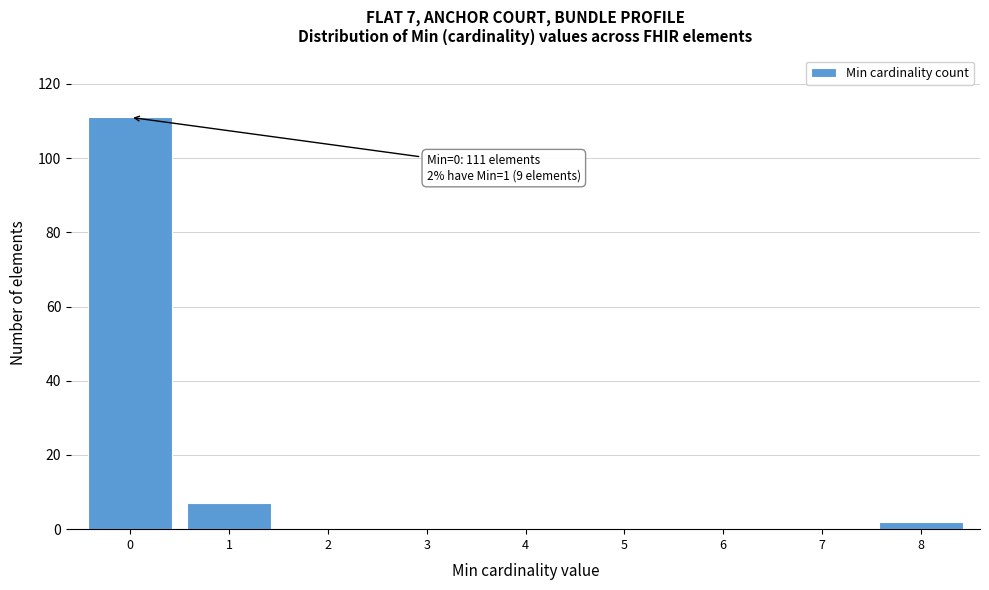

Reading right to left, extract all data points from this chart.

8=2	7=0	6=0	5=0	4=0	3=0	2=0	1=7	0=111